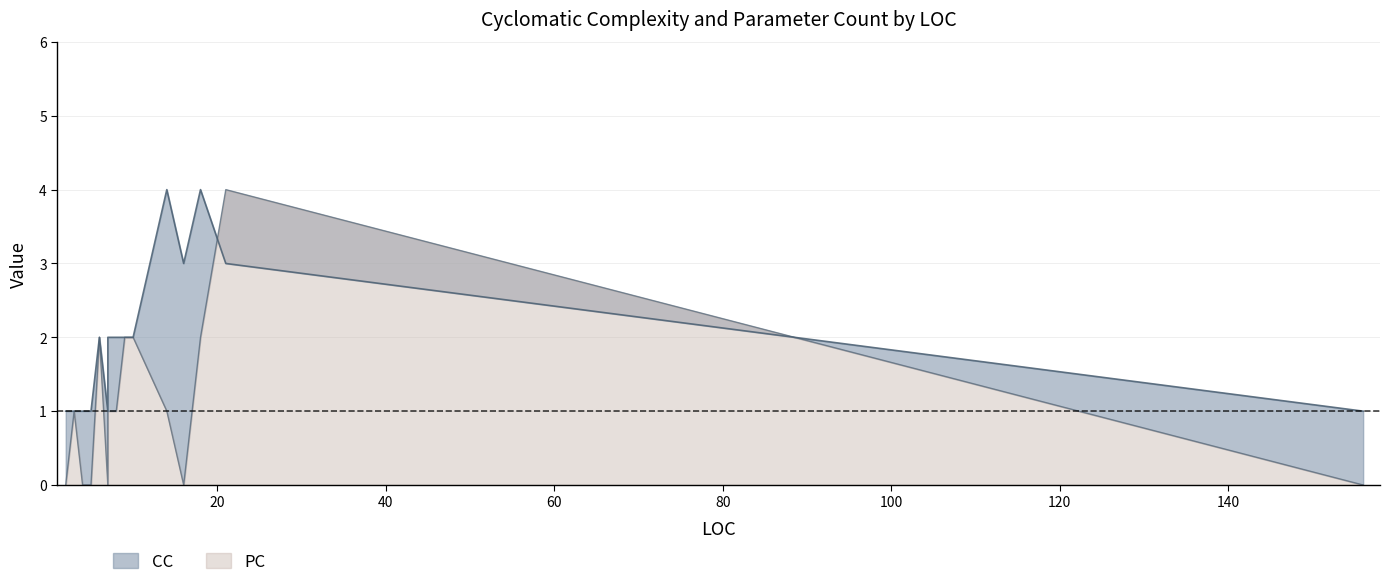

Reading left to right, what are all the values shown in this chart?

CC: 1	2	4	2	3	2	2	4	1	1	3	1	2	1	1	1
PC: 0	2	1	1	0	2	2	2	0	0	4	1	1	0	0	0